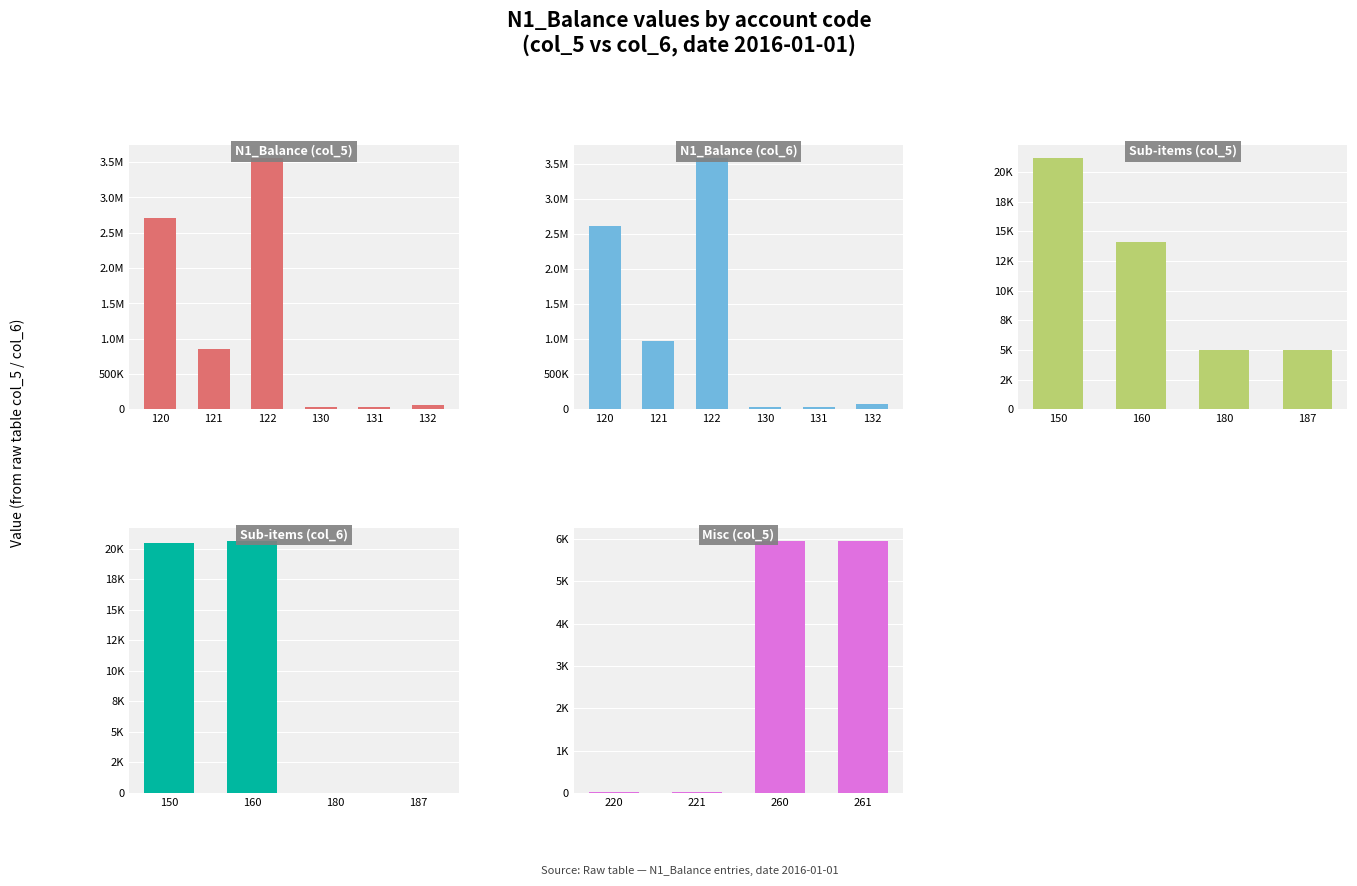

At 132, list the series in order from smallest to largest.

col_5, col_6